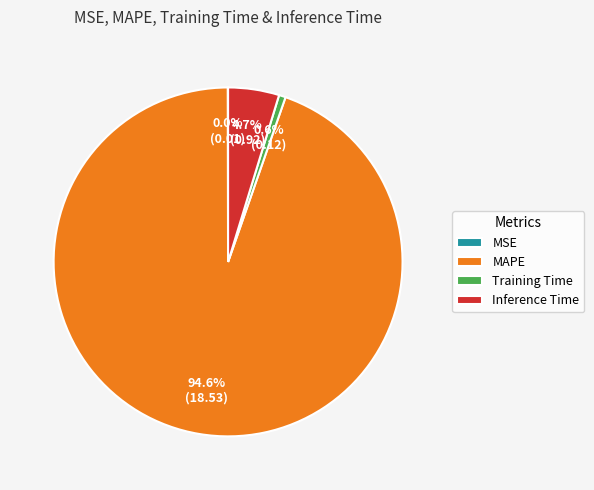

Combined, what portion of the pie is Training Time and Inference Time?

5.3%